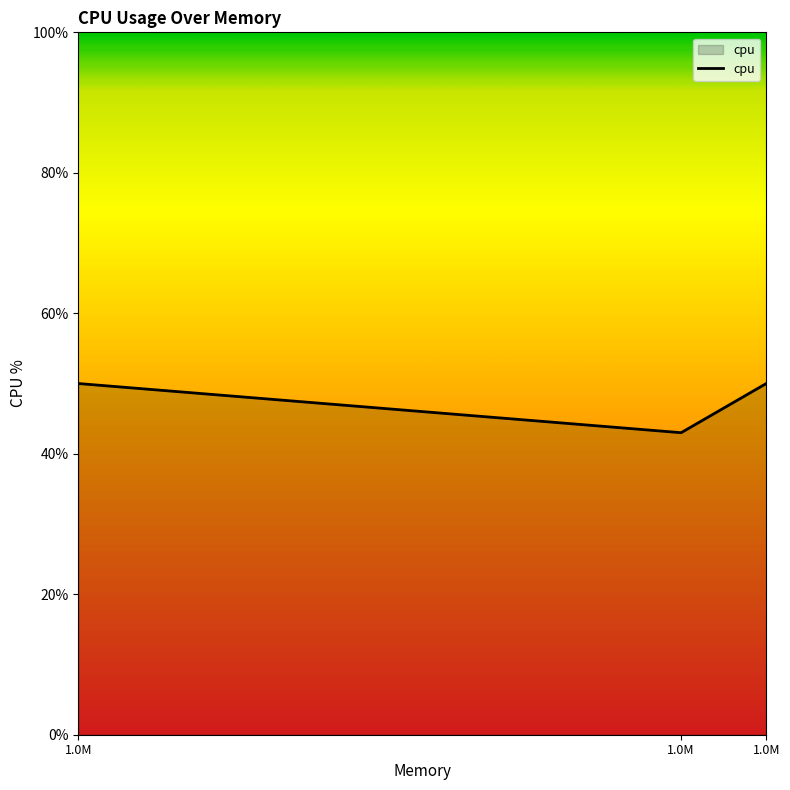

True or false: the data shows 5.0 at 1.0M.

True